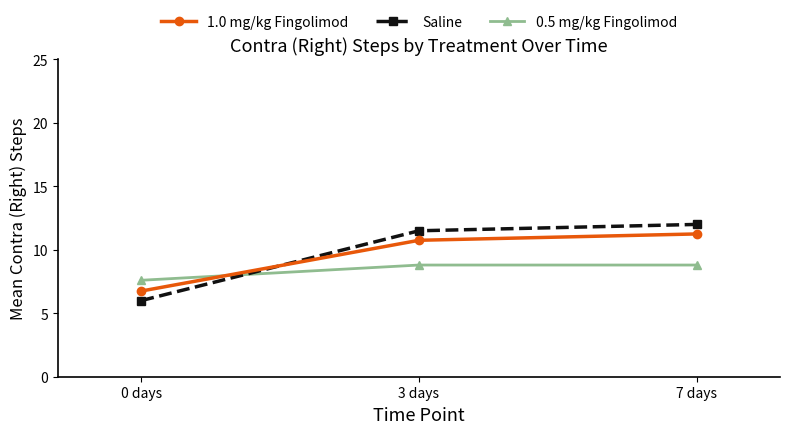

What position from the left is 3 days?

2